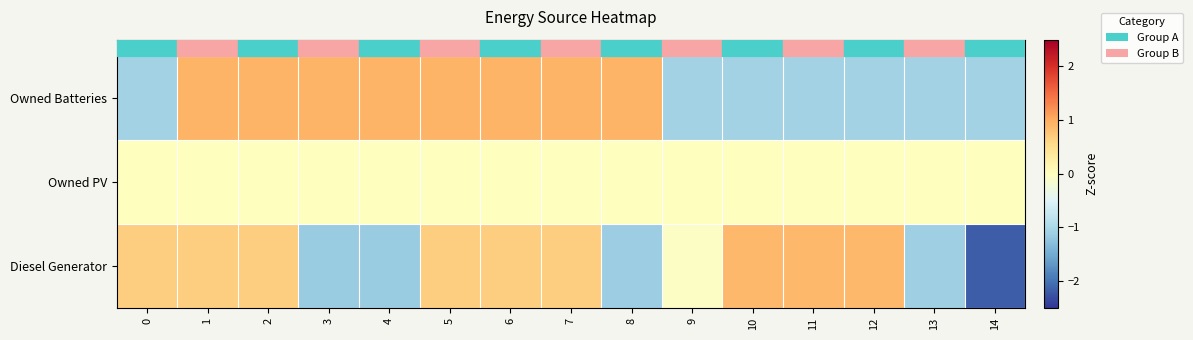

At which category is the sum across all series the highest?

1